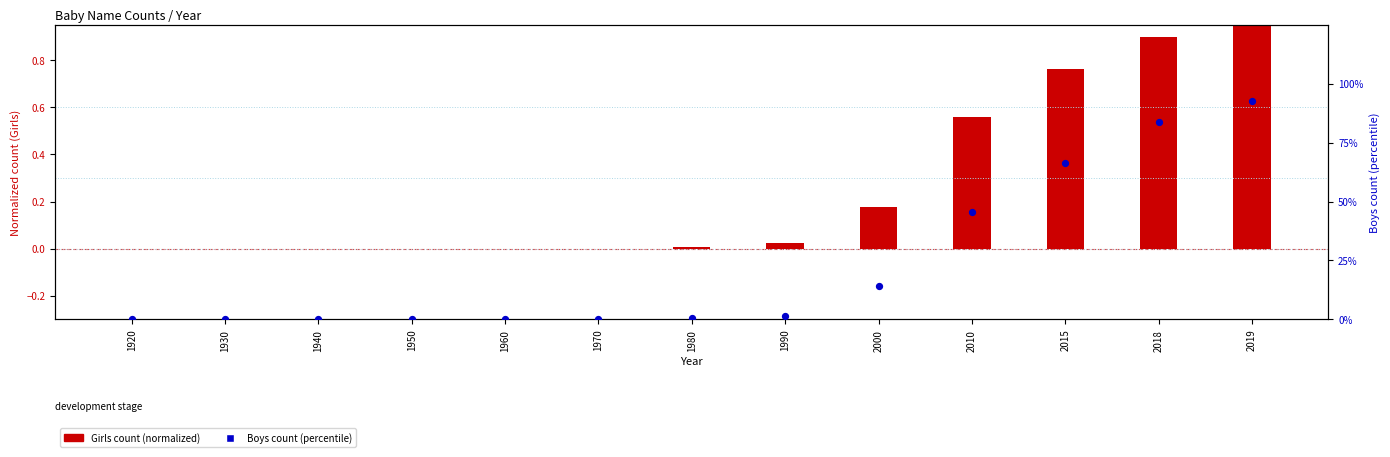

Which series contains the highest Y value?

Boys count (percentile)